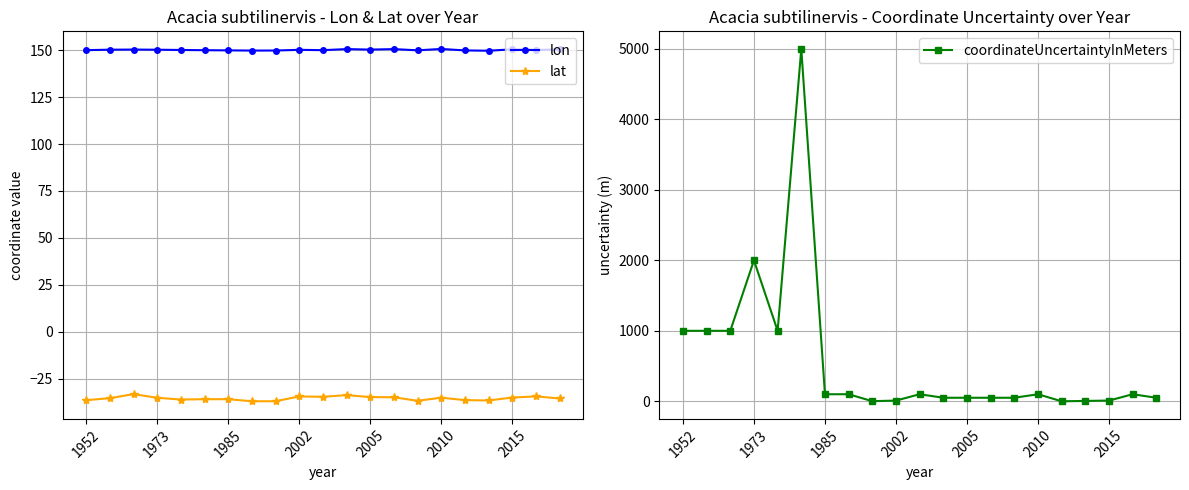

What is the lowest value of the lon series?

149.7